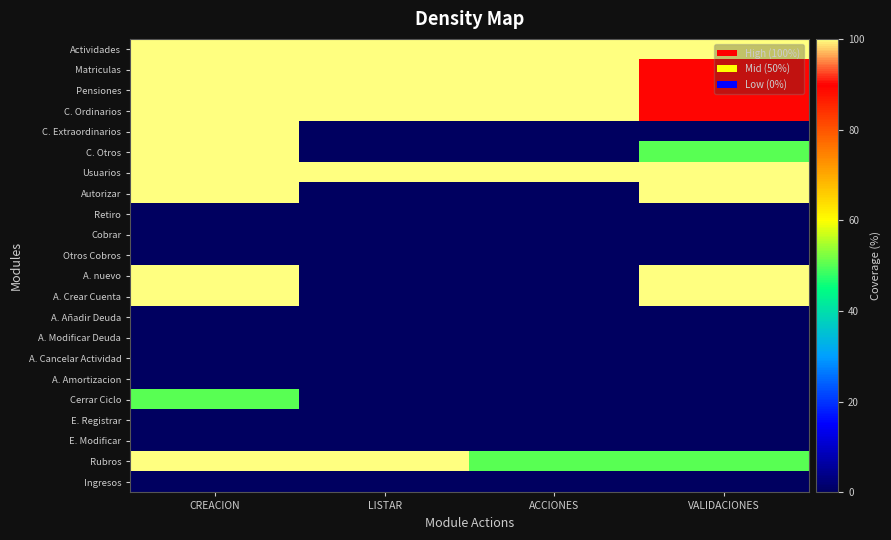

At which category does the chart reach its peak across all series?

CREACION